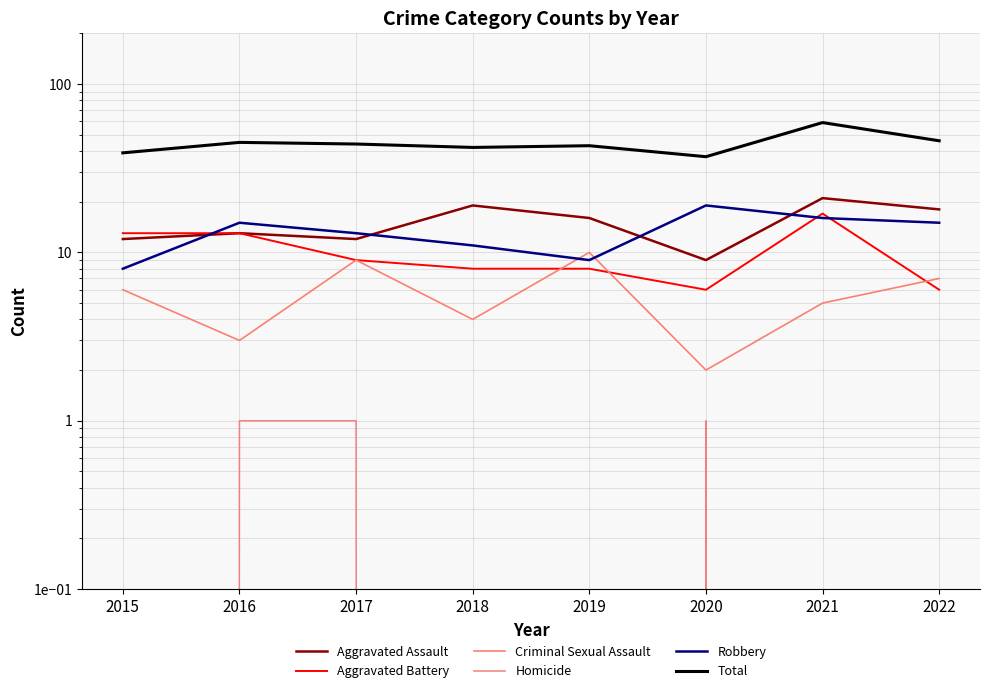

What is the value of the Total point at the 6th from the left?

37